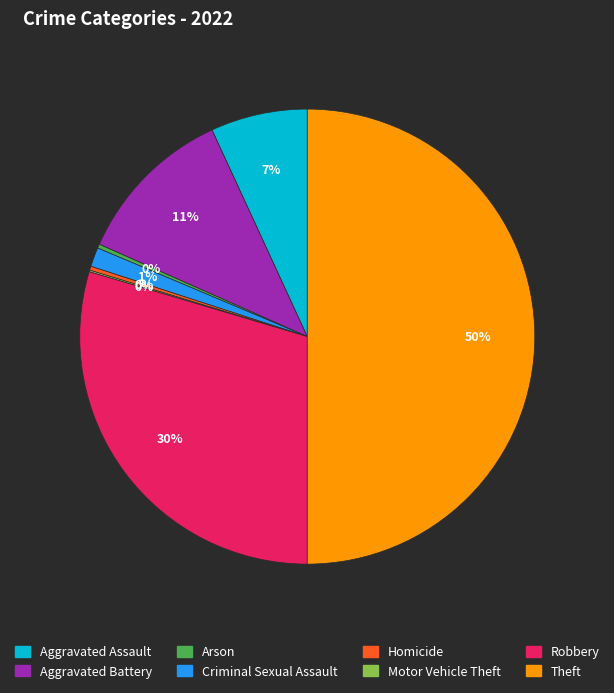

The Aggravated Battery slice represents 11% of the pie. True or false?

True